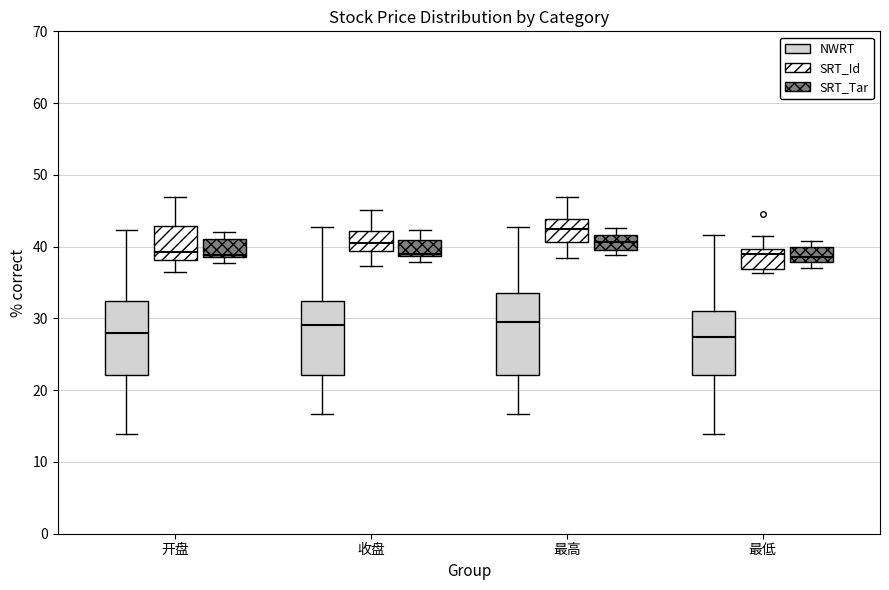

Where does the median line of the box for 最高 (NWRT) sit on the y-axis? The values are not printed on the chart, so give them approximately, as read against the axis.

29